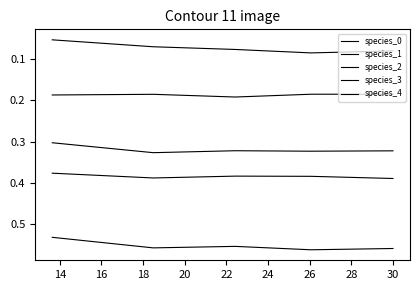

Does the chart have visible grid lines?

No